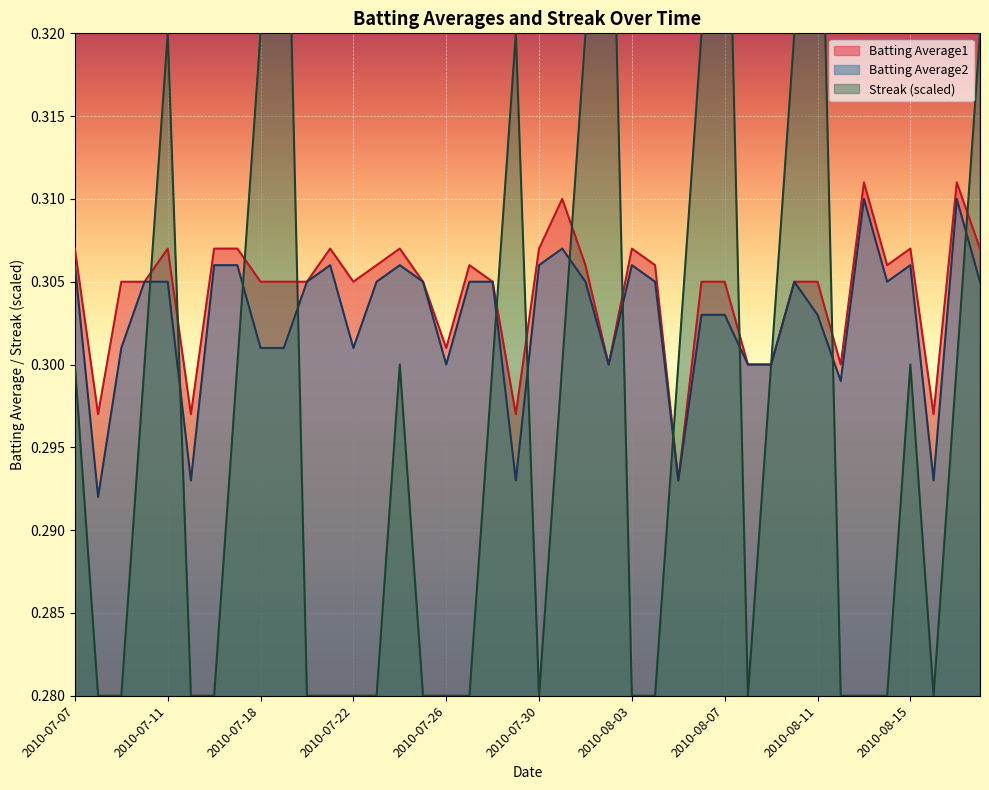

True or false: Batting Average1 has more than 1 points higher than both neighbors.

True